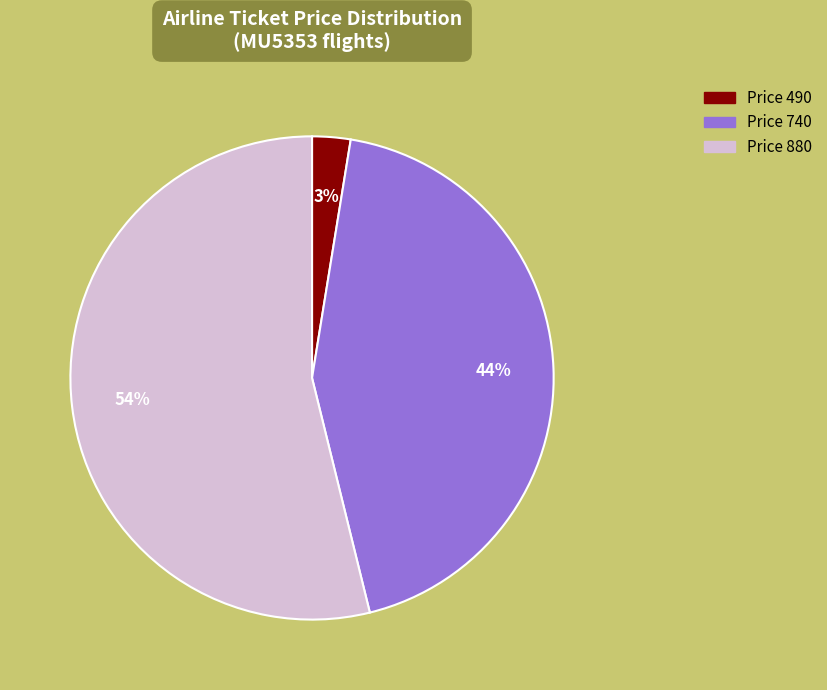

Is there a majority slice in this chart?

Yes